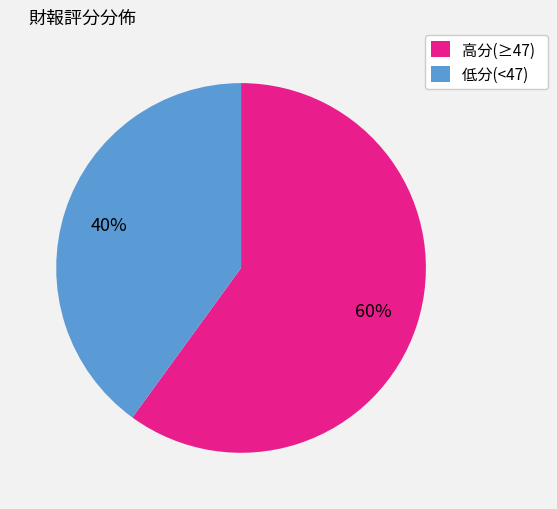

To the nearest percent, what is the average slice percentage?

50%